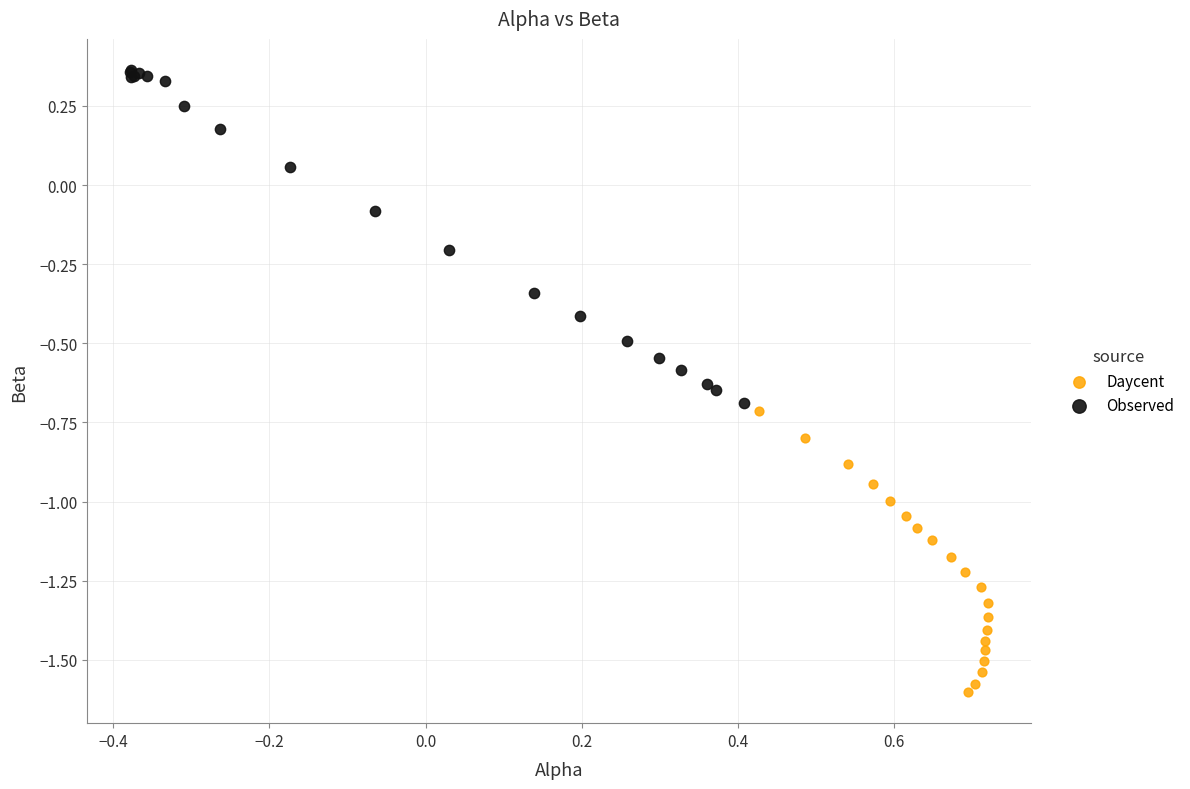

Which series reaches the minimum Y coordinate?

Daycent